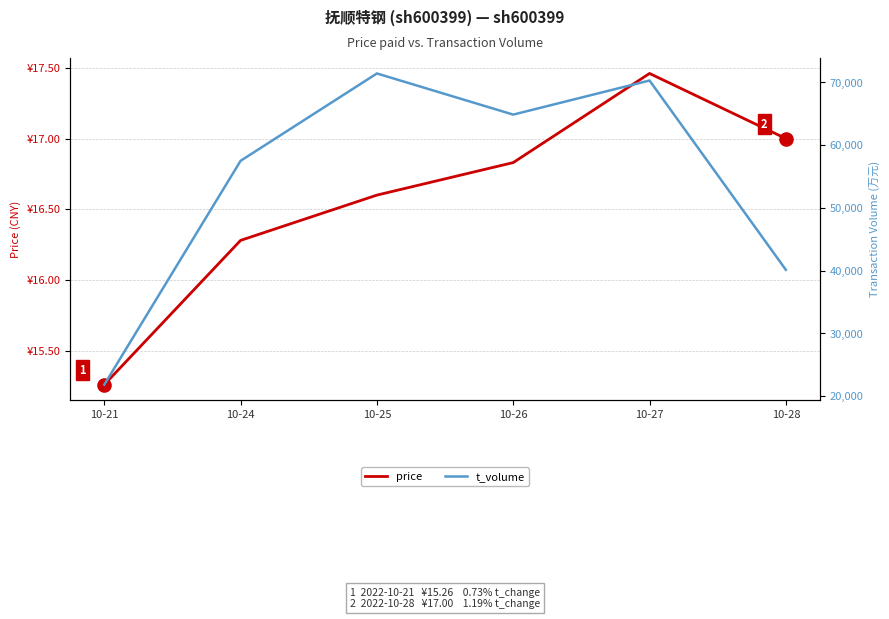

At which category is the sum across all series the highest?

10-25